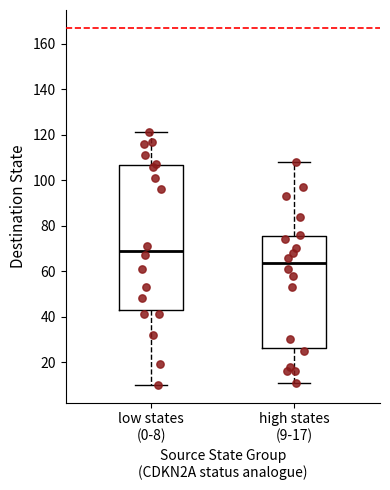

Reading left to right, transcribe this box plot: for each box, give where its median line is, the range the box spans, and where its two whiskers end, as read against the y-axis. The values are not printed on the chart, so give them approximately, as read against the axis.

low states (0-8): median 70, box 42 to 106, whiskers 10 to 122
high states (9-17): median 64, box 26 to 76, whiskers 12 to 108